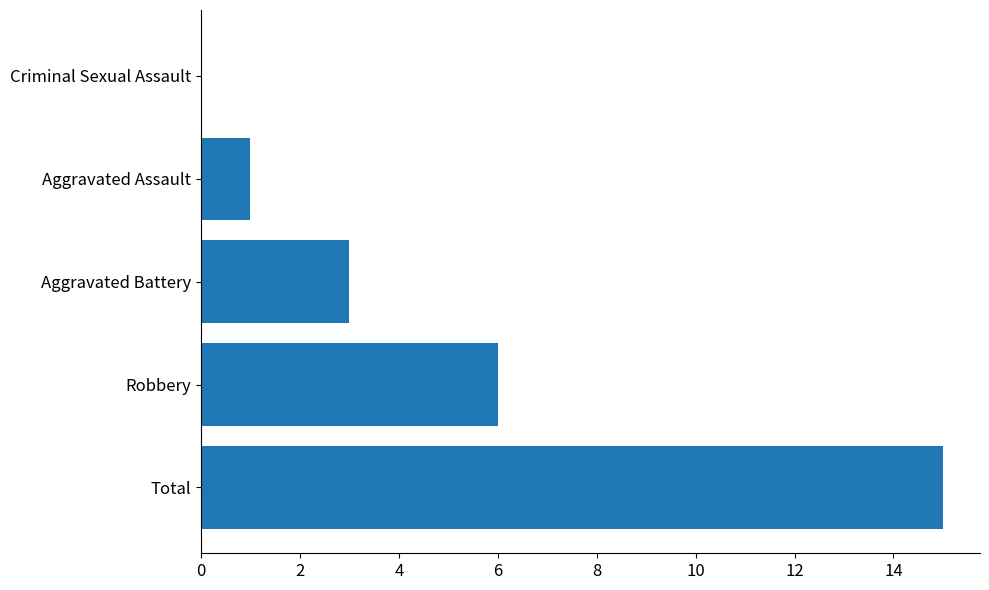

Reading top to bottom, what are all the values shown in this chart?

Criminal Sexual Assault=0	Aggravated Assault=1	Aggravated Battery=3	Robbery=6	Total=15